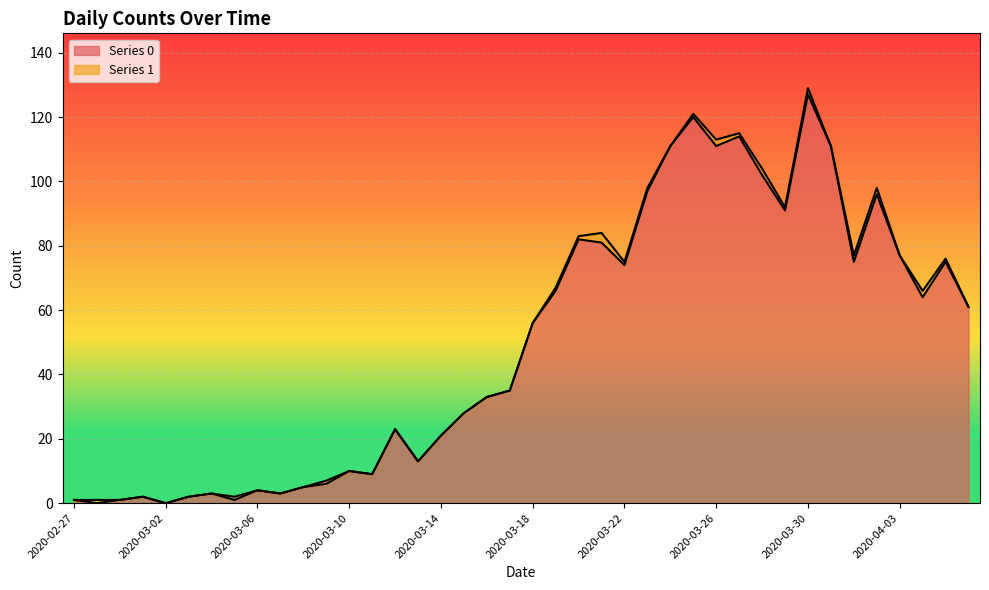

Where is the first local maximum?

2020-03-01